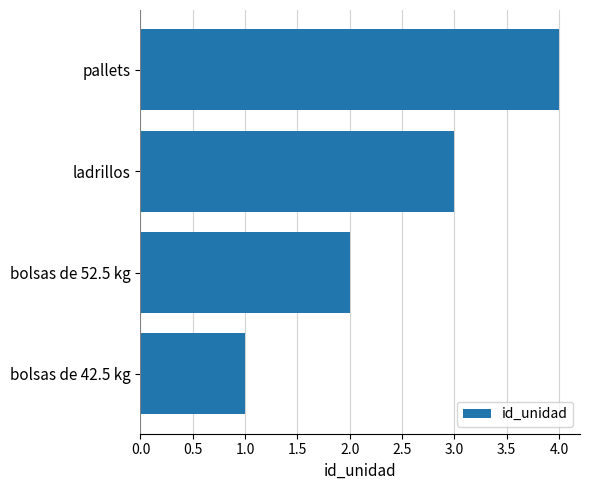

How many distinct data groups are displayed?

1